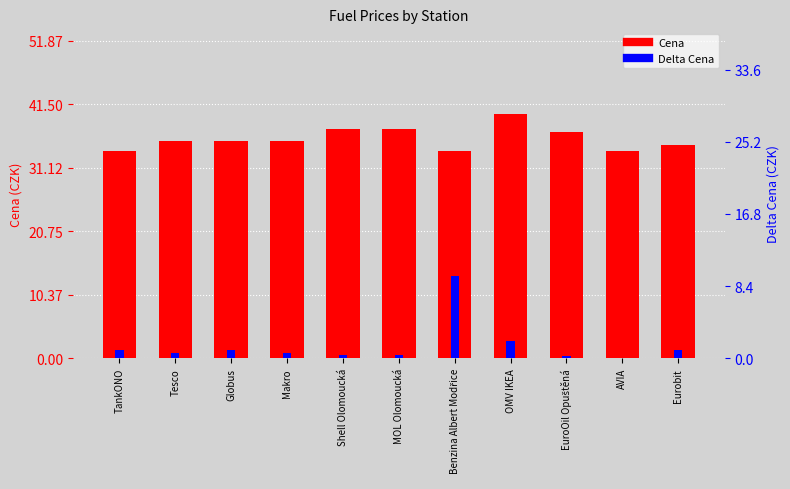

What is the value of the Cena bar at the 7th from the left?

33.9